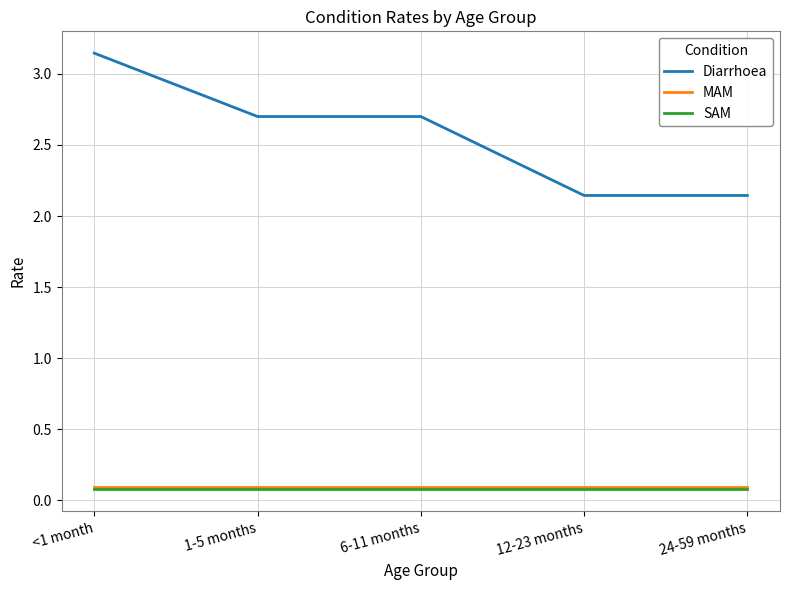

Which series has the widest spread of values?

Diarrhoea